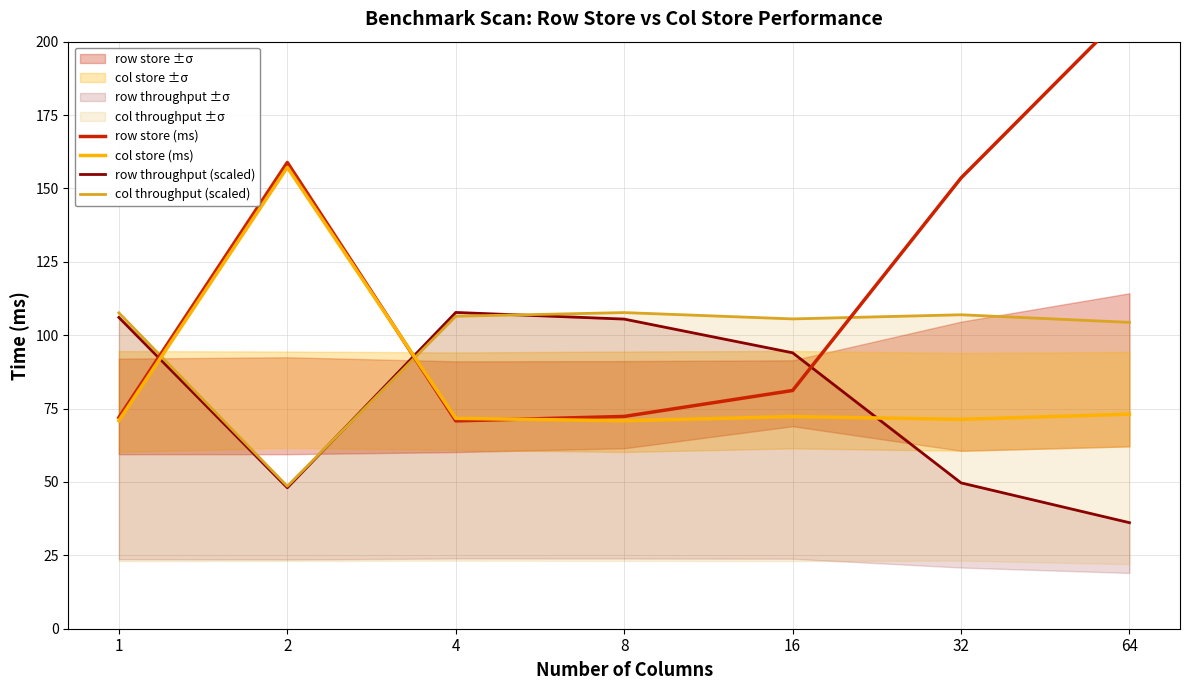

How many lines are shown in the chart?

4